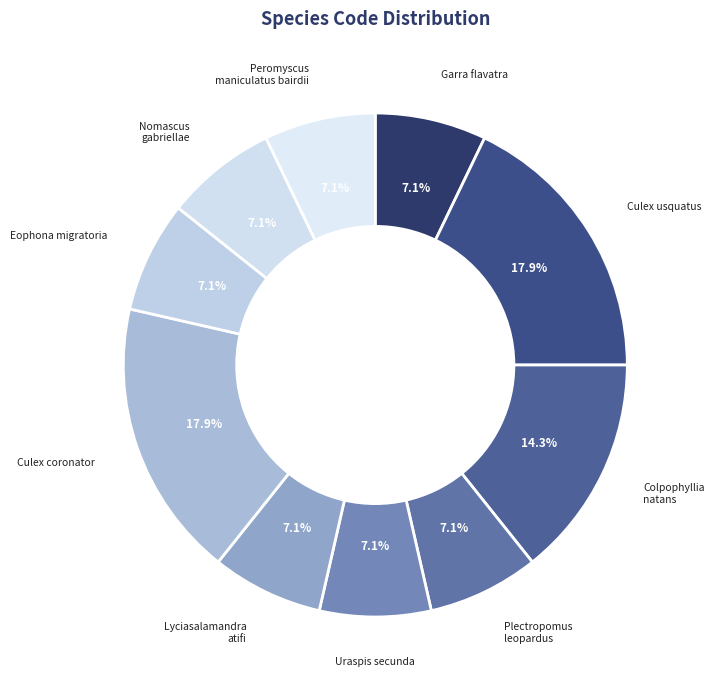

Which has a higher value, Colpophyllia natans or Garra flavatra?

Colpophyllia natans